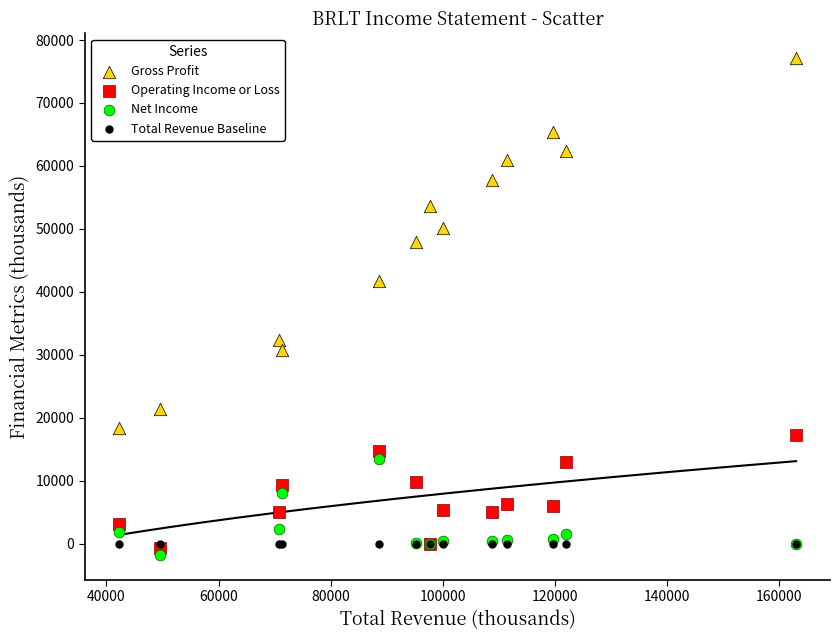

Across all series, what Y value is closest to 37650?

41700